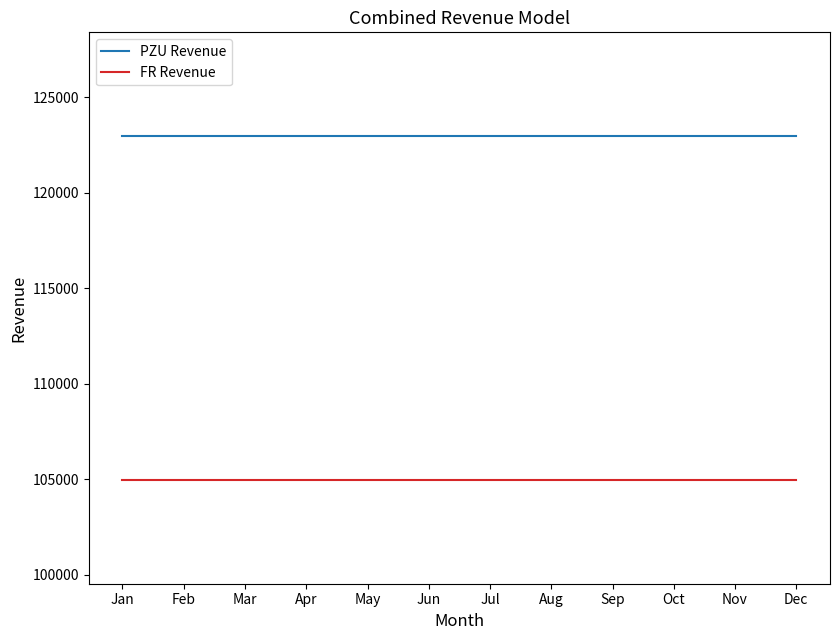

What is the total value across all series at Jul?

227931.0